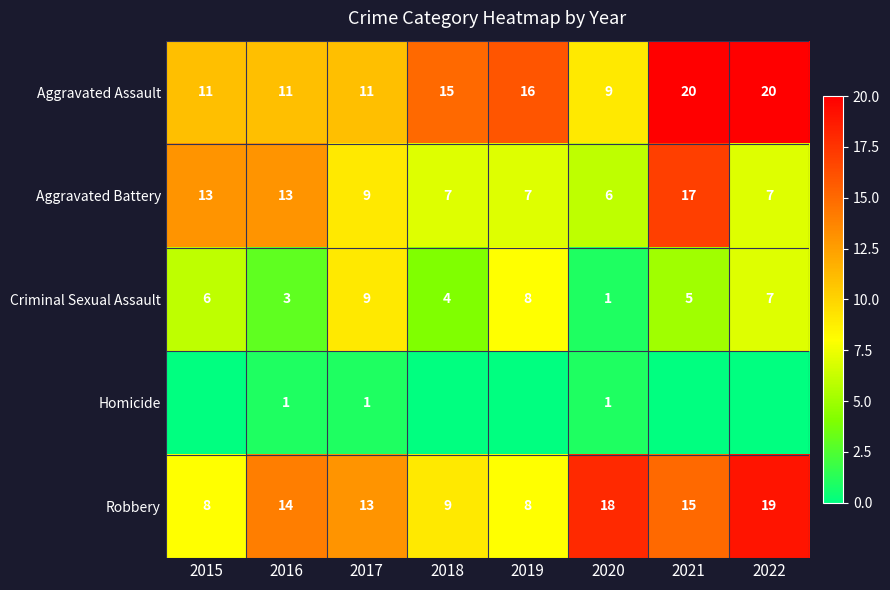

The value of Robbery at 2017 is 13. True or false?

True